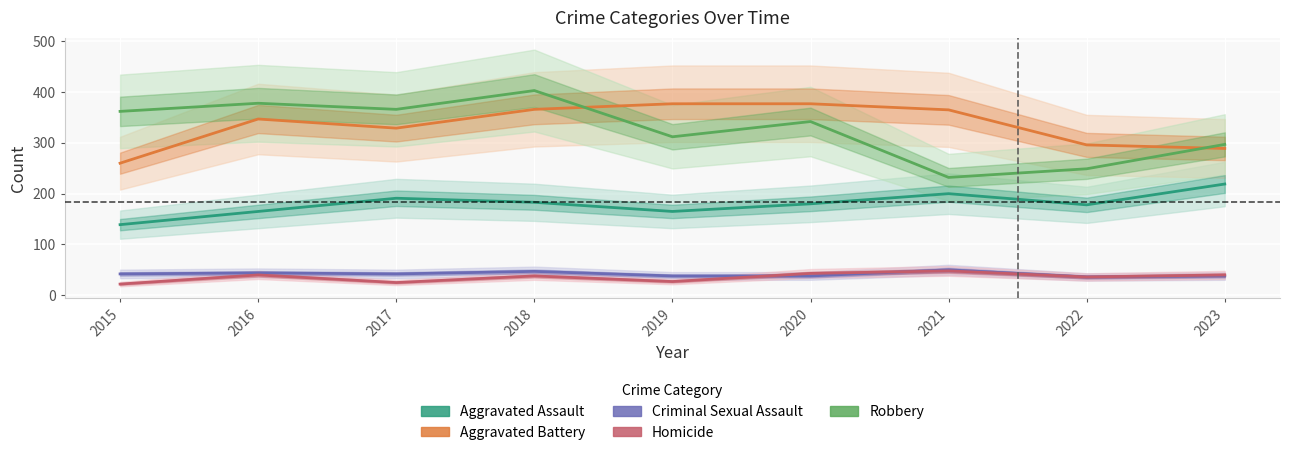

The value of Homicide at 2020 is 67. True or false?

False